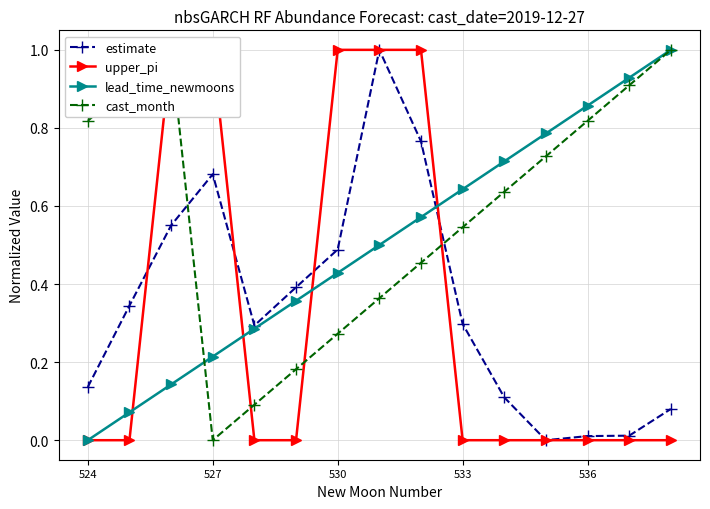

Which category has the lowest value in the lead_time_newmoons series?

524